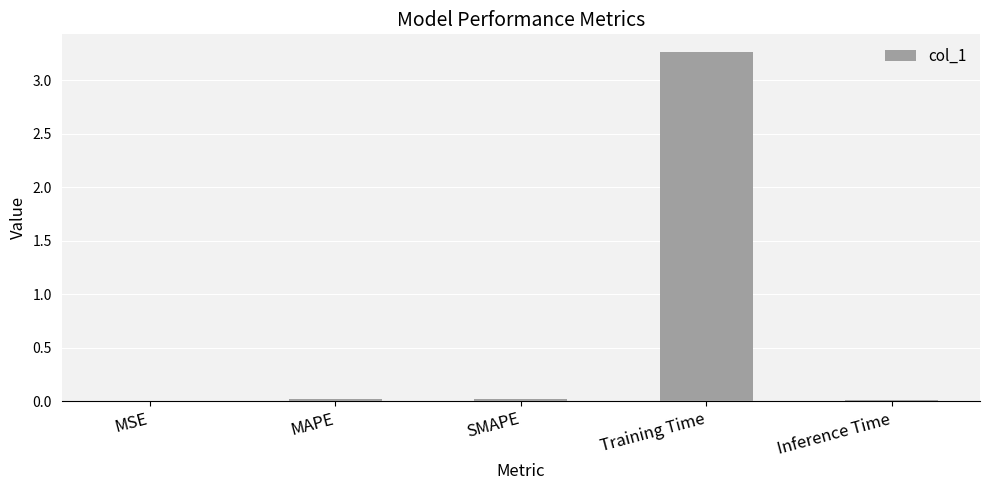

Which category has the highest value across all series?

Training Time